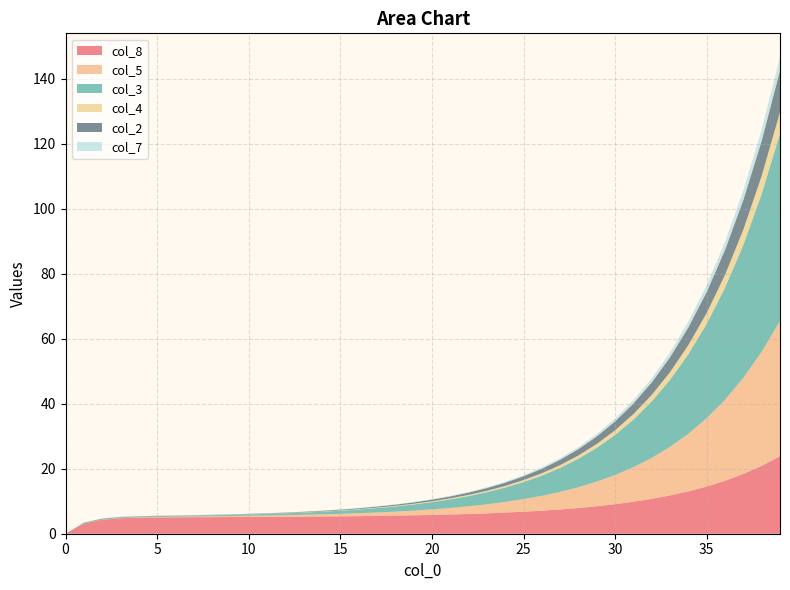

Reading left to right, list all the values displayed in this chart.

col_8: 0.0	3.1	4.3	4.8	4.9	5.0	5.1	5.1	5.1	5.1	5.2	5.2	5.2	5.3	5.3	5.3	5.4	5.5	5.6	5.7	5.8	5.9	6.1	6.3	6.5	6.8	7.1	7.5	7.9	8.4	9.1	9.8	10.7	11.8	13.0	14.5	16.3	18.4	20.9	23.8
col_5: 0.0	0.0	0.0	0.1	0.1	0.1	0.2	0.2	0.3	0.3	0.4	0.4	0.5	0.6	0.7	0.8	0.9	1.1	1.2	1.4	1.7	2.0	2.4	2.8	3.3	3.9	4.6	5.4	6.4	7.6	9.0	10.7	12.6	15.0	17.7	21.0	24.9	29.6	35.1	41.6
col_3: 0.0	0.2	0.3	0.3	0.3	0.3	0.3	0.3	0.3	0.4	0.4	0.5	0.6	0.7	0.8	1.0	1.1	1.4	1.6	1.9	2.2	2.6	3.1	3.7	4.4	5.2	6.2	7.4	8.8	10.4	12.3	14.6	17.4	20.6	24.5	29.1	34.5	40.9	48.6	57.6
col_4: 0.0	0.0	0.0	0.0	0.0	0.0	0.0	0.0	0.0	0.1	0.1	0.1	0.1	0.1	0.1	0.1	0.1	0.2	0.2	0.2	0.3	0.3	0.4	0.4	0.5	0.6	0.7	0.9	1.0	1.2	1.4	1.7	2.0	2.4	2.8	3.3	4.0	4.7	5.6	6.6
col_2: 0.0	0.1	0.1	0.1	0.1	0.1	0.1	0.1	0.1	0.1	0.1	0.1	0.1	0.1	0.2	0.2	0.2	0.3	0.3	0.4	0.5	0.6	0.7	0.8	1.0	1.2	1.4	1.6	1.9	2.3	2.7	3.2	3.9	4.6	5.4	6.5	7.7	9.1	10.8	12.8
col_7: 0.0	0.0	0.0	0.0	0.0	0.0	0.0	0.0	0.0	0.0	0.0	0.0	0.0	0.1	0.1	0.1	0.1	0.1	0.1	0.1	0.2	0.2	0.2	0.3	0.3	0.4	0.4	0.5	0.6	0.7	0.9	1.0	1.2	1.5	1.7	2.1	2.5	2.9	3.5	4.1